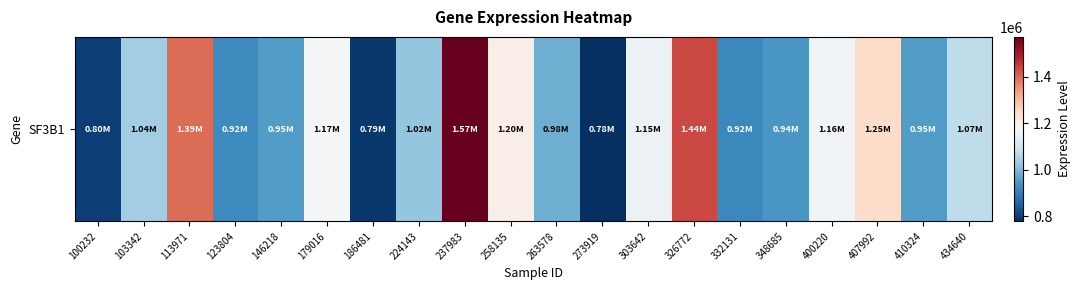

Reading right to left, what are all the values shown in this chart?

1072778	953355	1246662	1159934	942081	917367	1437239	1149819	777386	979823	1201092	1570856	1019331	790869	1170923	951762	923214	1394206	1036942	801385